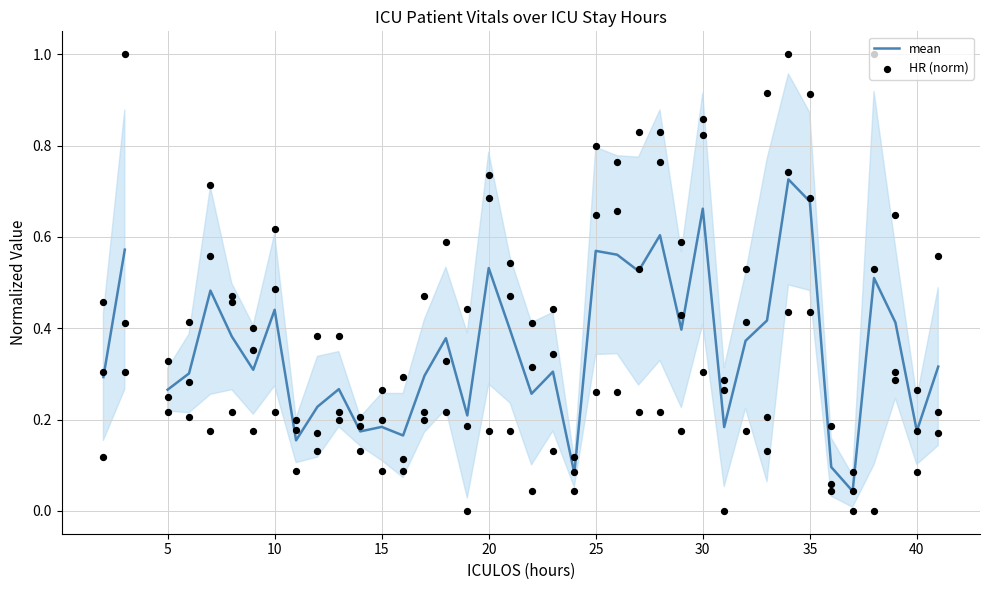

What are all the series names shown in the legend?

mean, HR (norm)